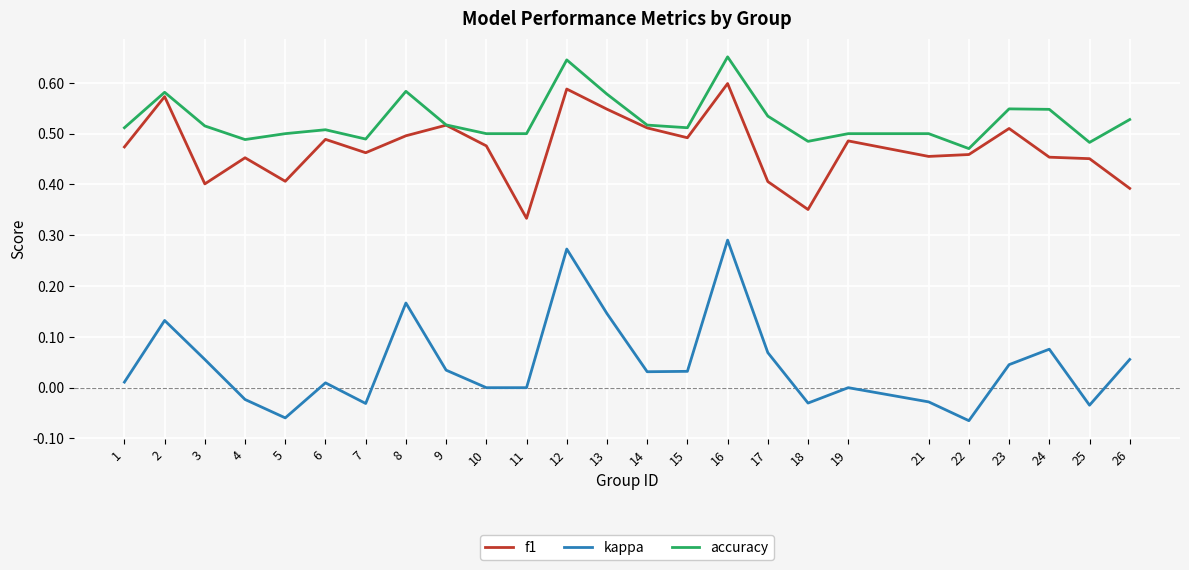

True or false: accuracy and kappa cross at least once.

False